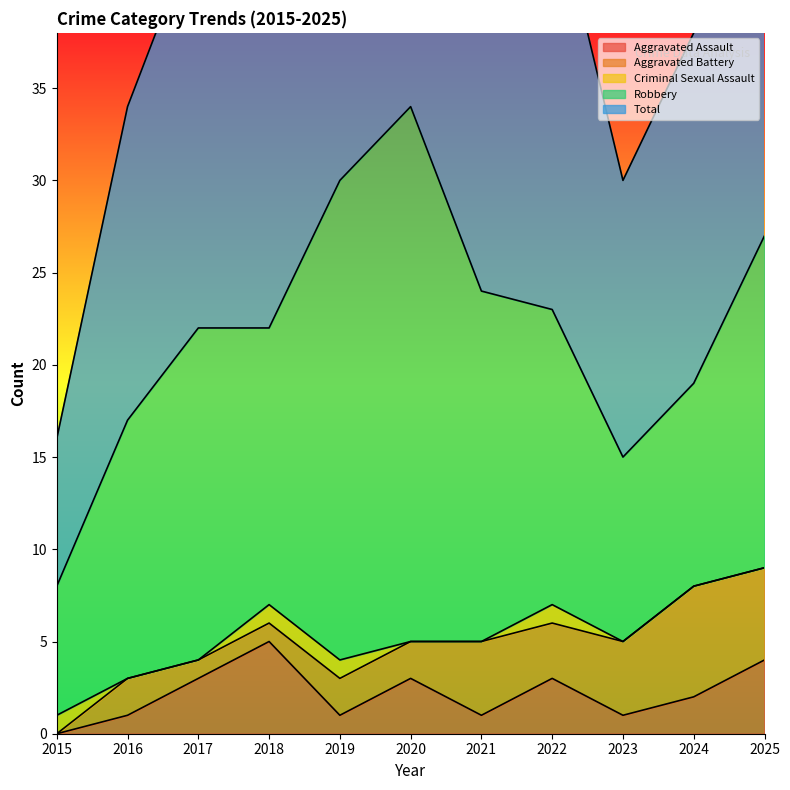

True or false: Total and Criminal Sexual Assault intersect in this chart.

False